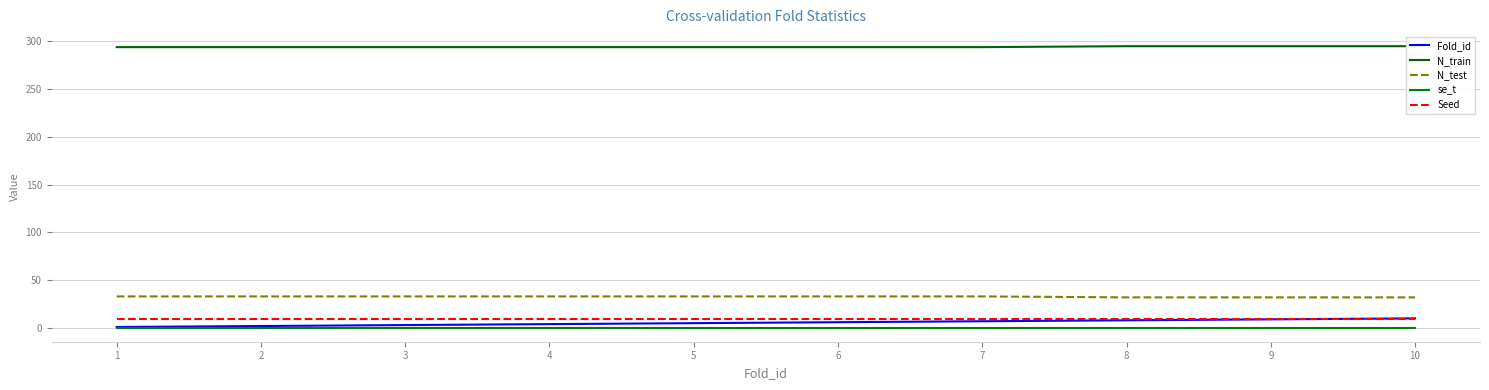

What is the sum of all N_test values?

327.0